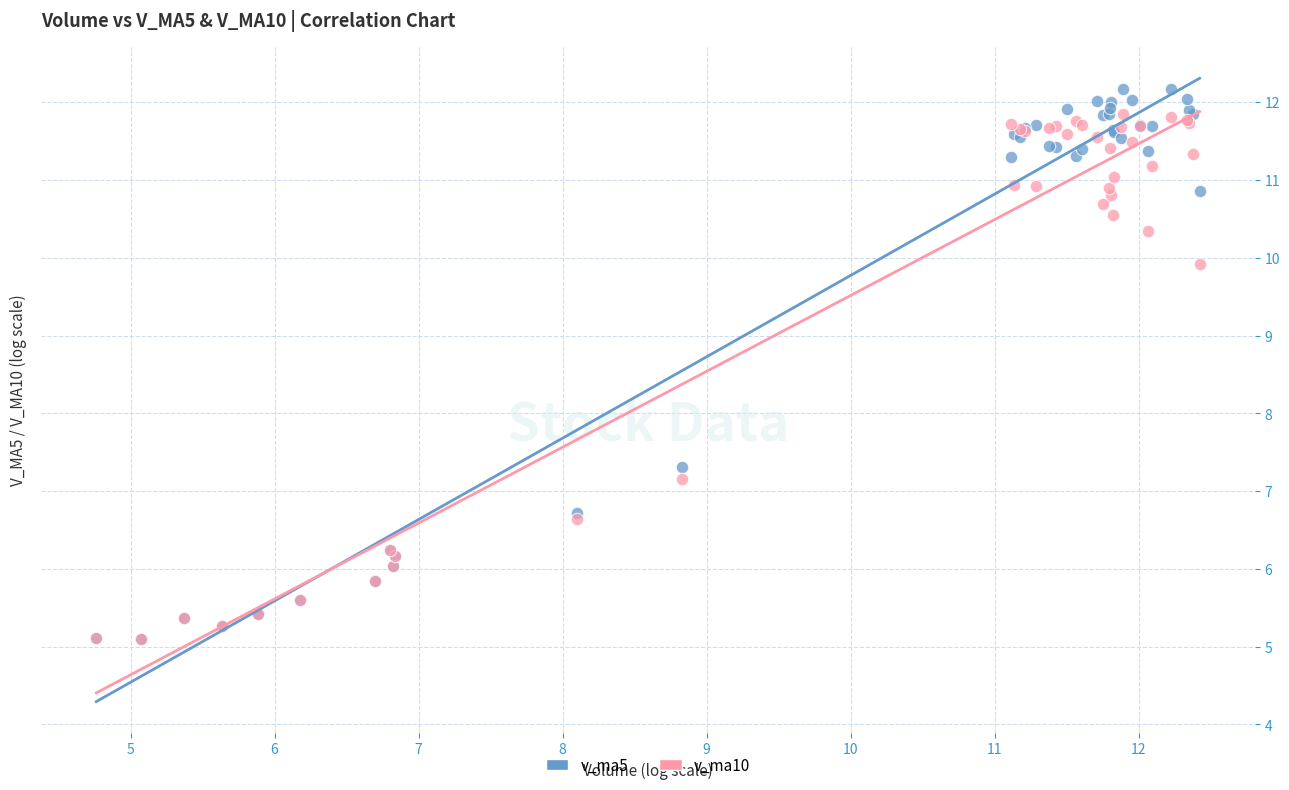

Which series has the widest spread of Y values?

v_ma5